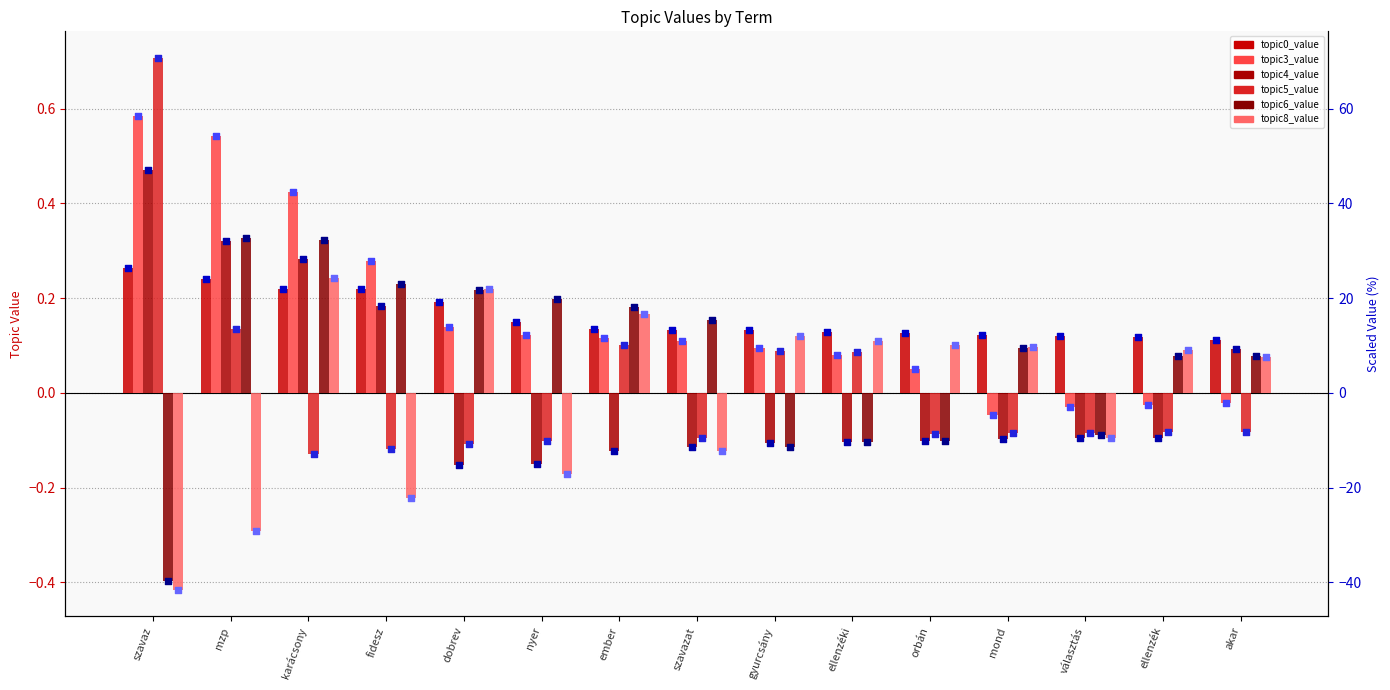

What are all the series names shown in the legend?

topic0_value, topic3_value, topic4_value, topic5_value, topic6_value, topic8_value